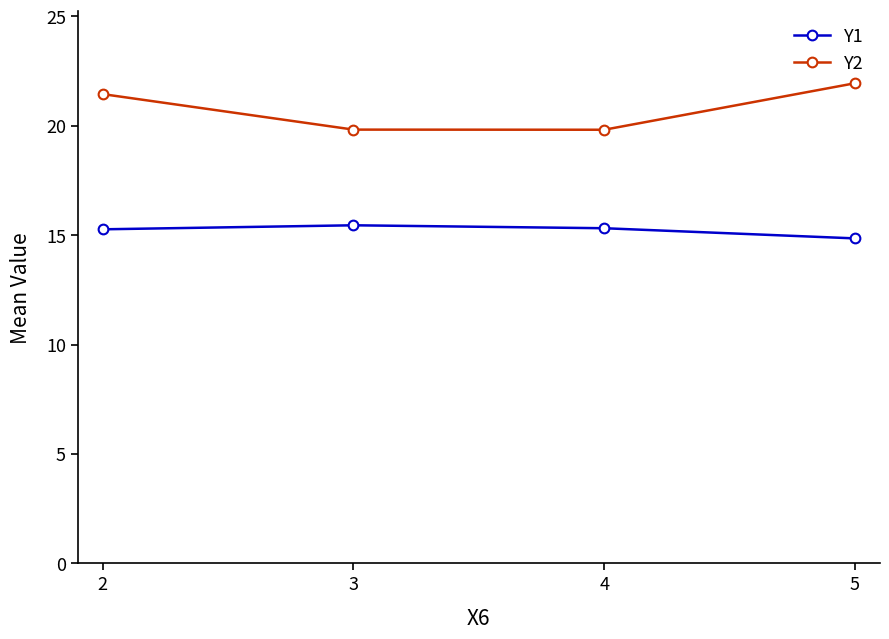

How many lines are shown in the chart?

2